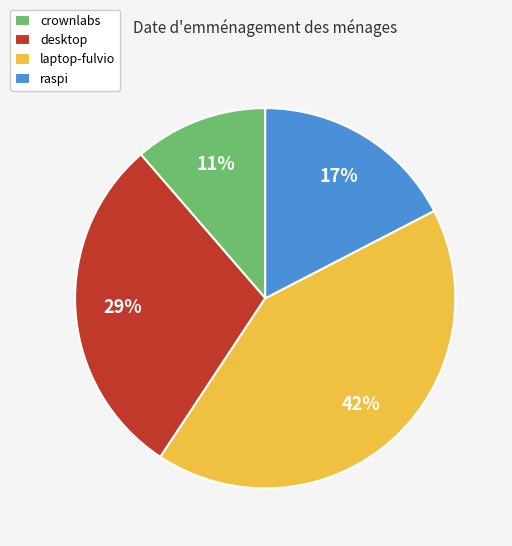

To the nearest percent, what is the difference between the laptop-fulvio and desktop slice percentages?

13%